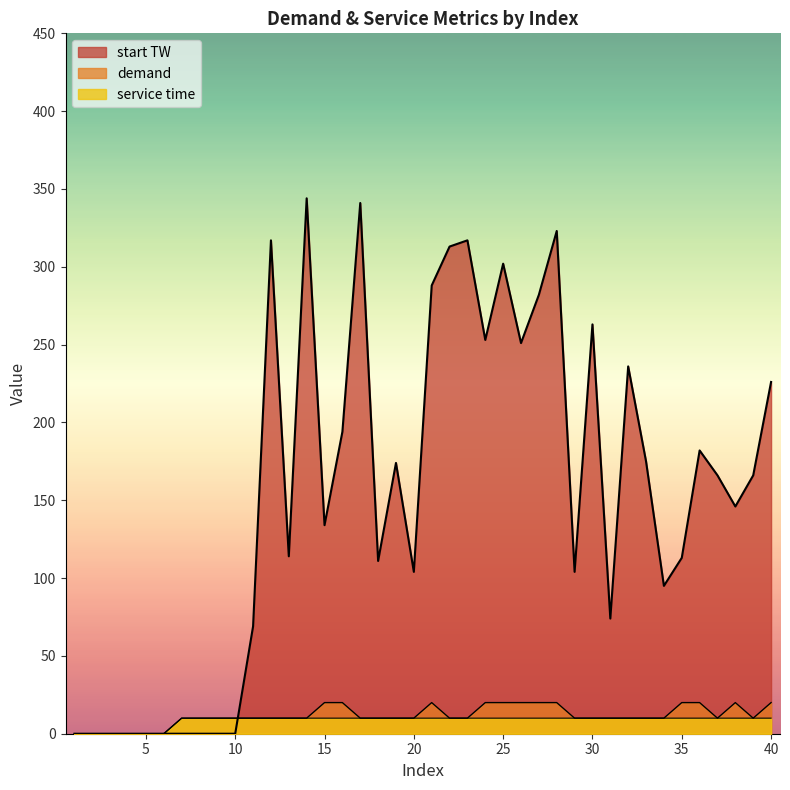

True or false: service time has more than 2 interior local peaks.

False